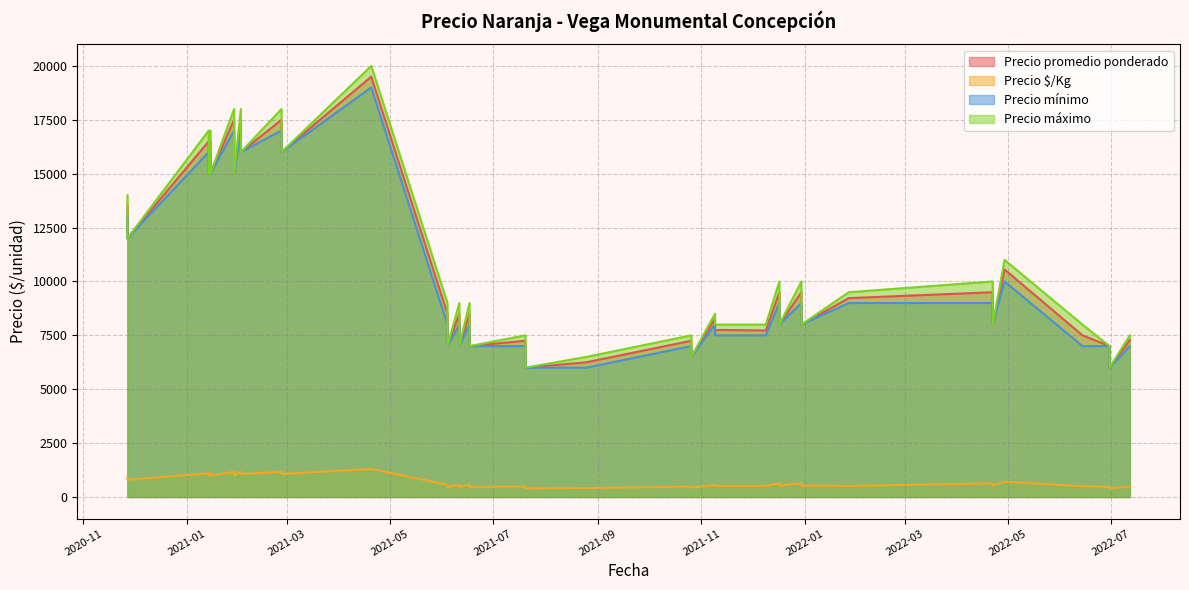

Which series has the largest range (max minus min)?

Precio máximo